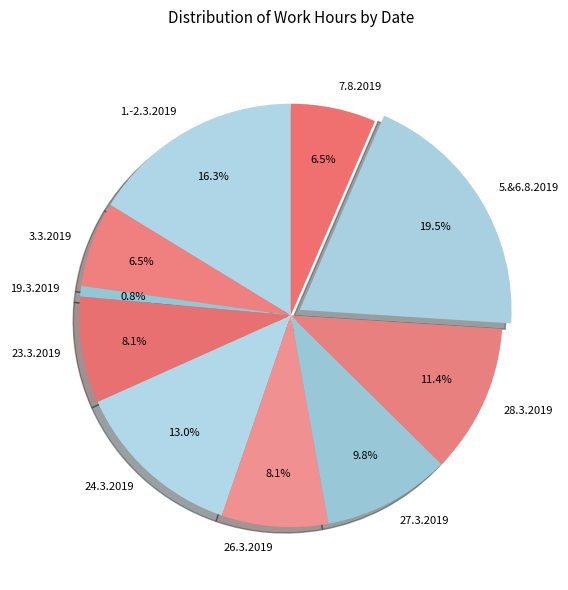

The 26.3.2019 slice represents 14% of the pie. True or false?

False